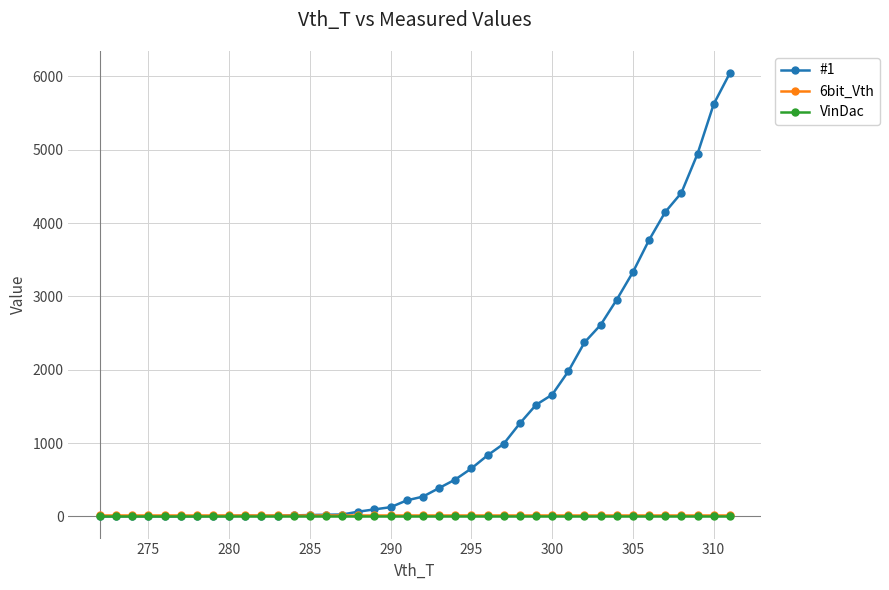

Which series has the widest spread of values?

#1